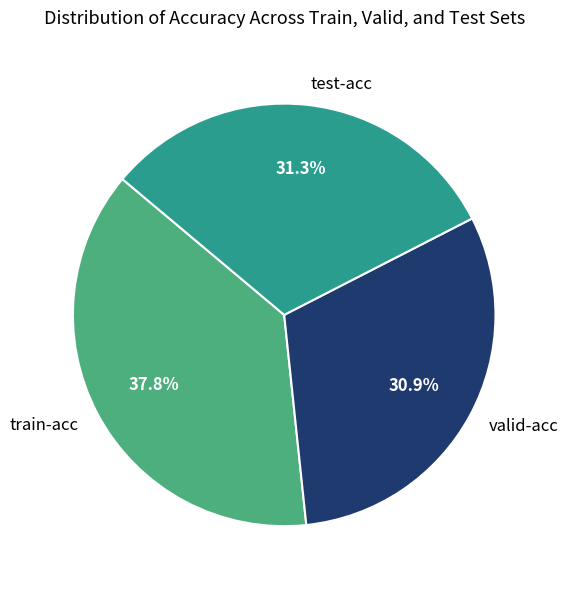

The test-acc slice represents 41% of the pie. True or false?

False